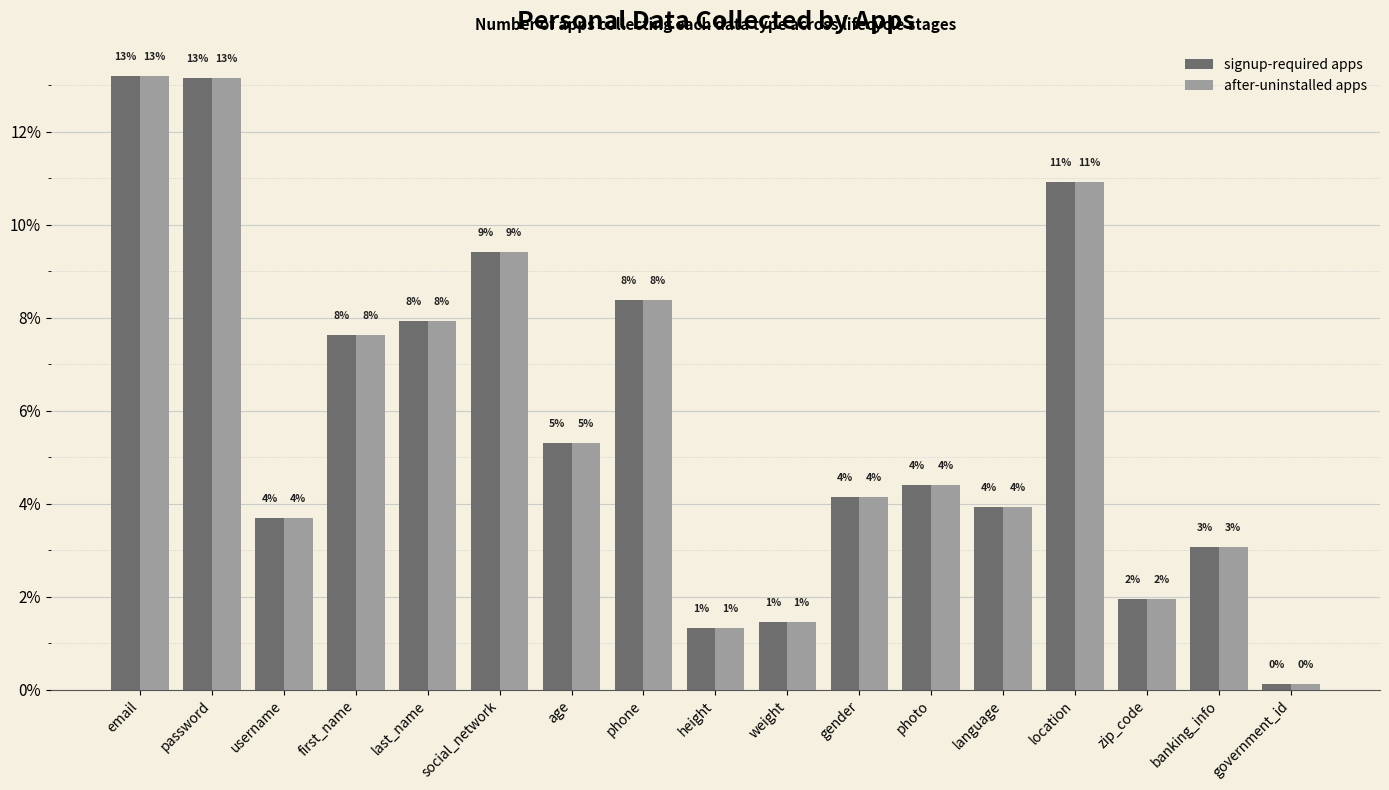

What is the sum of all after-uninstalled apps values?

100.0